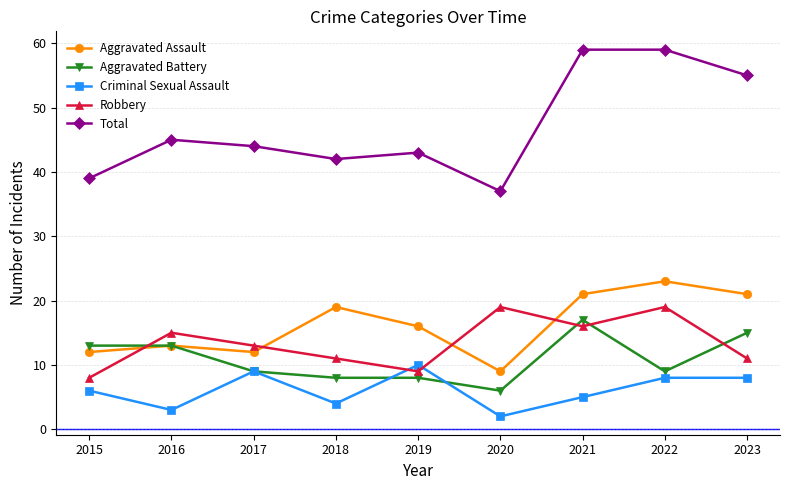

Count the Criminal Sexual Assault values in the range 4 to 8.

5